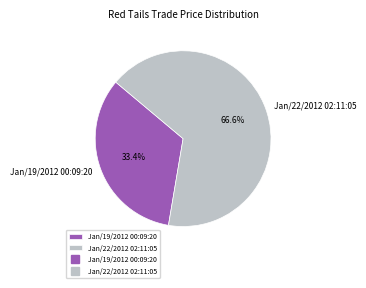

What is the ratio of the value at Jan/19/2012 00:09:20 to the value at Jan/22/2012 02:11:05?

0.5